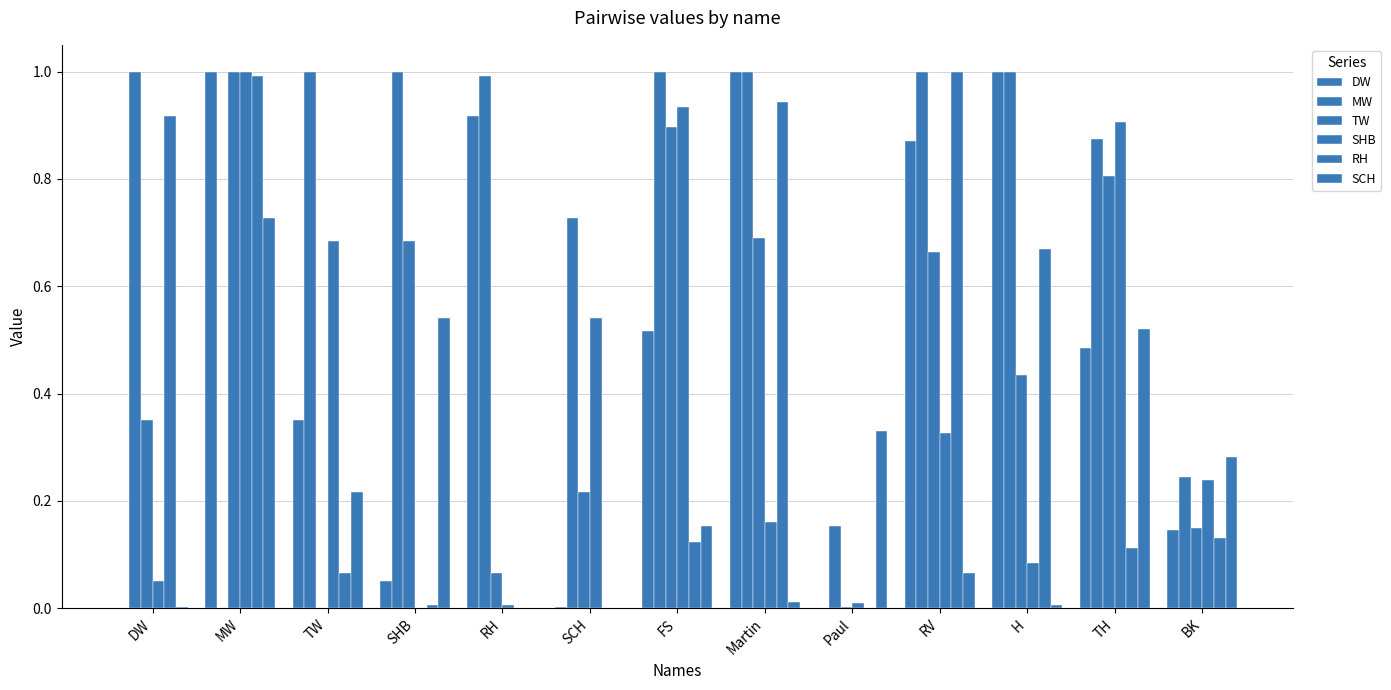

How many series are shown in this chart?

6